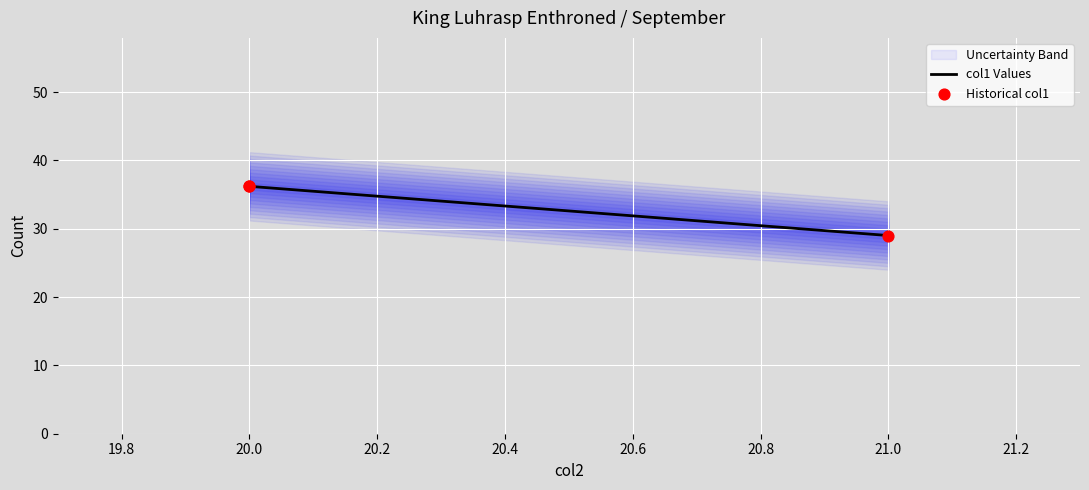

Which series contains the highest Y value?

col1 Values